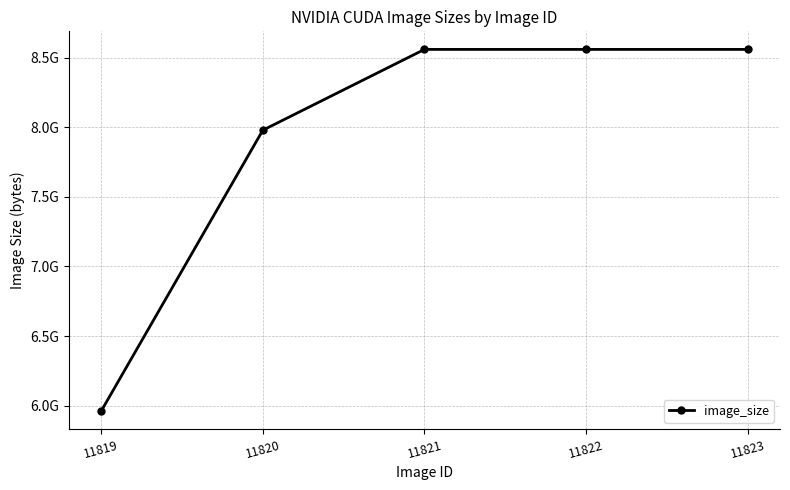

What is the value of the 3rd point from the left?

8558859835